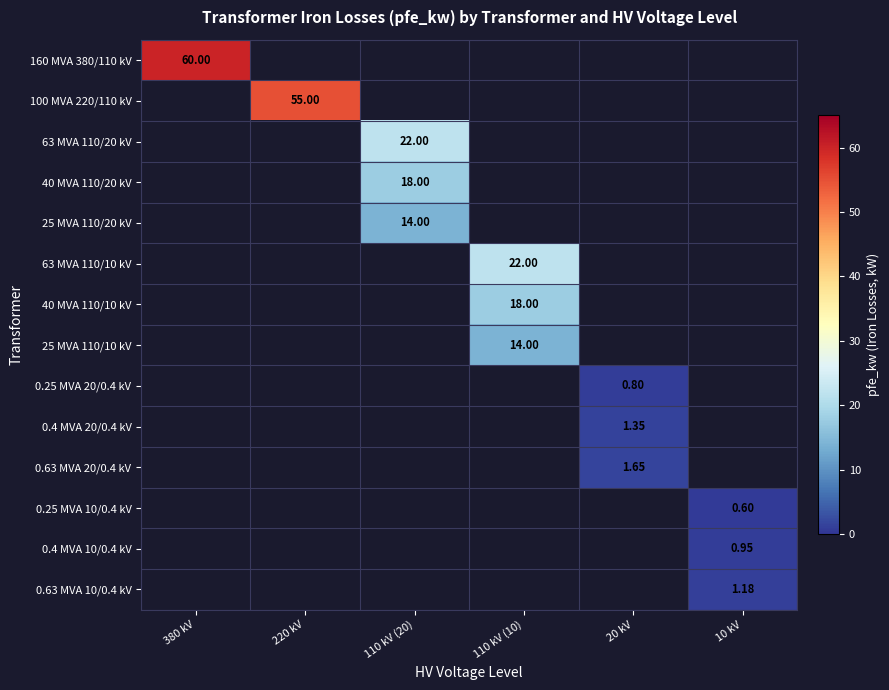

At how many categories does at least one series exceed 3?

4